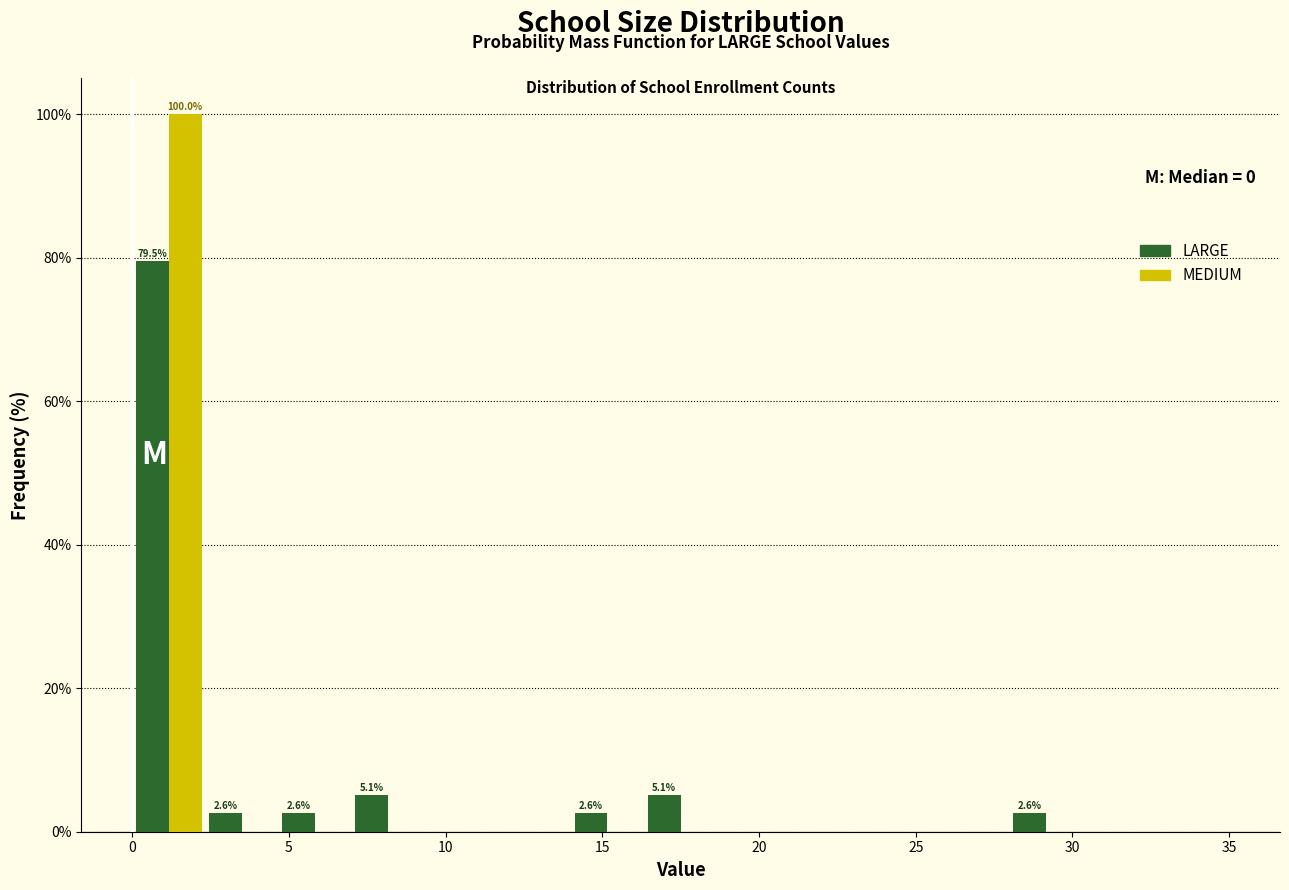

In the MEDIUM series, which range on the x-axis has the tallest bar?

0.0 to 2.5